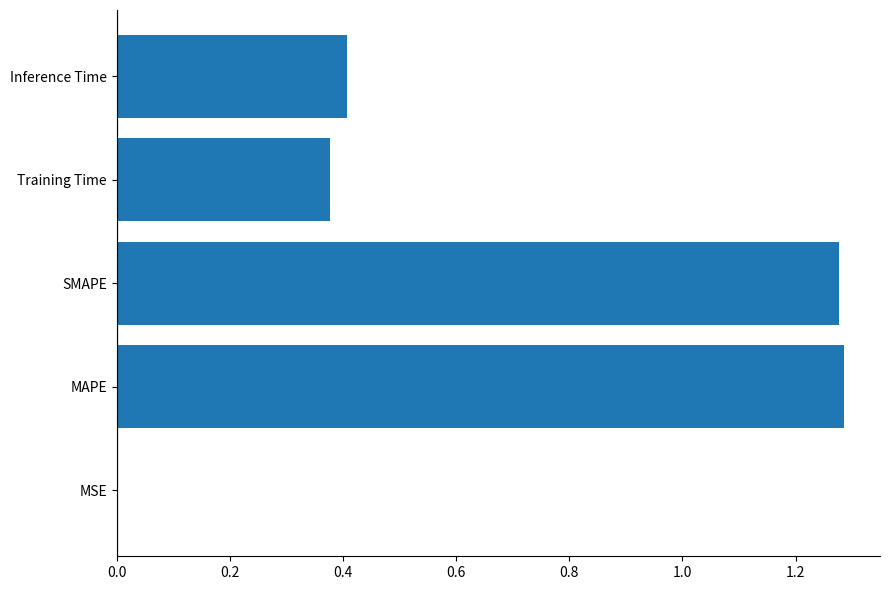

What is the sum of all values?

3.3